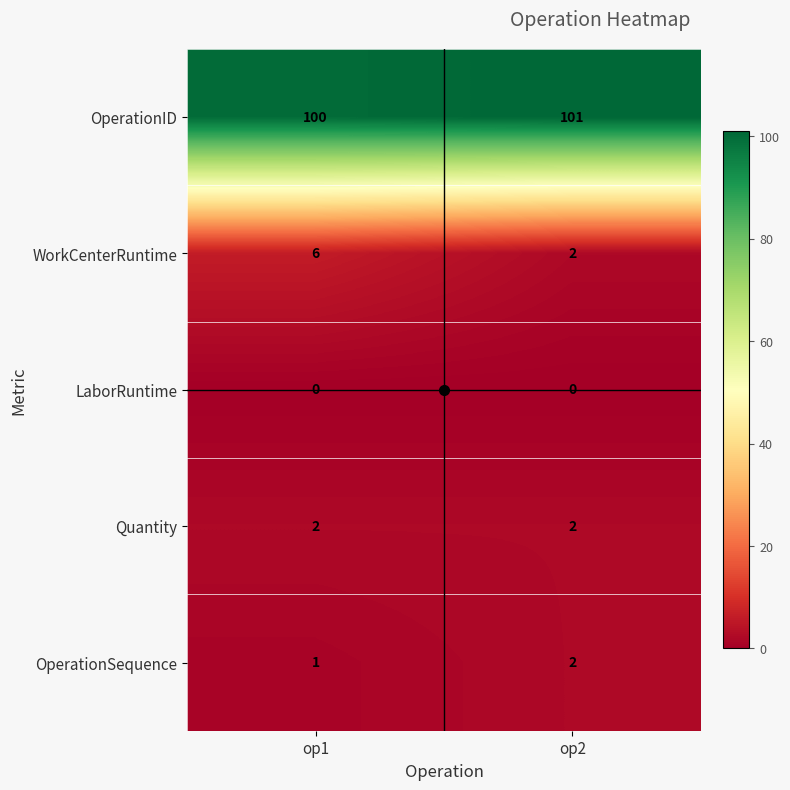

Which series changed the most between op1 and op2?

WorkCenterRuntime